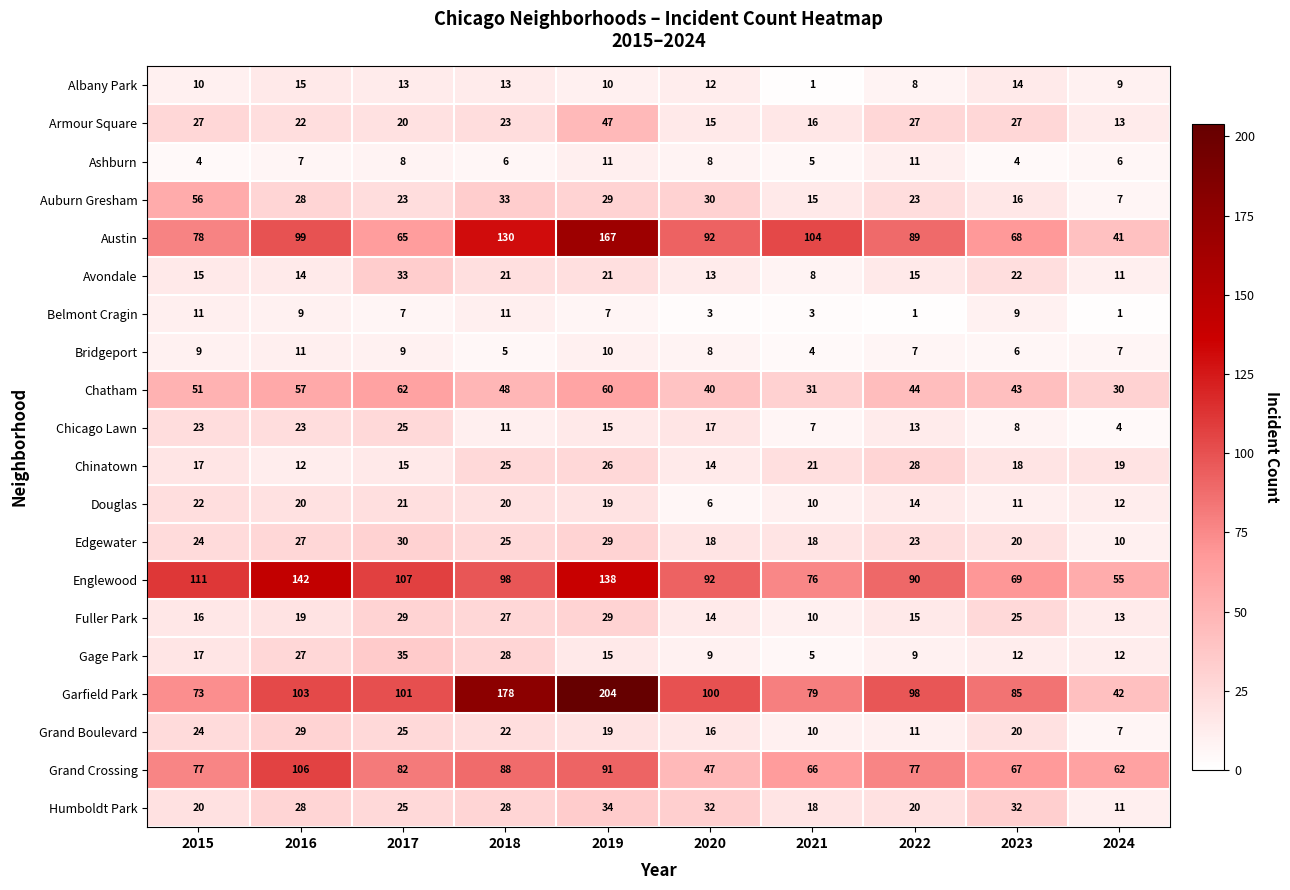

At how many categories does at least one series exceed 146?

2